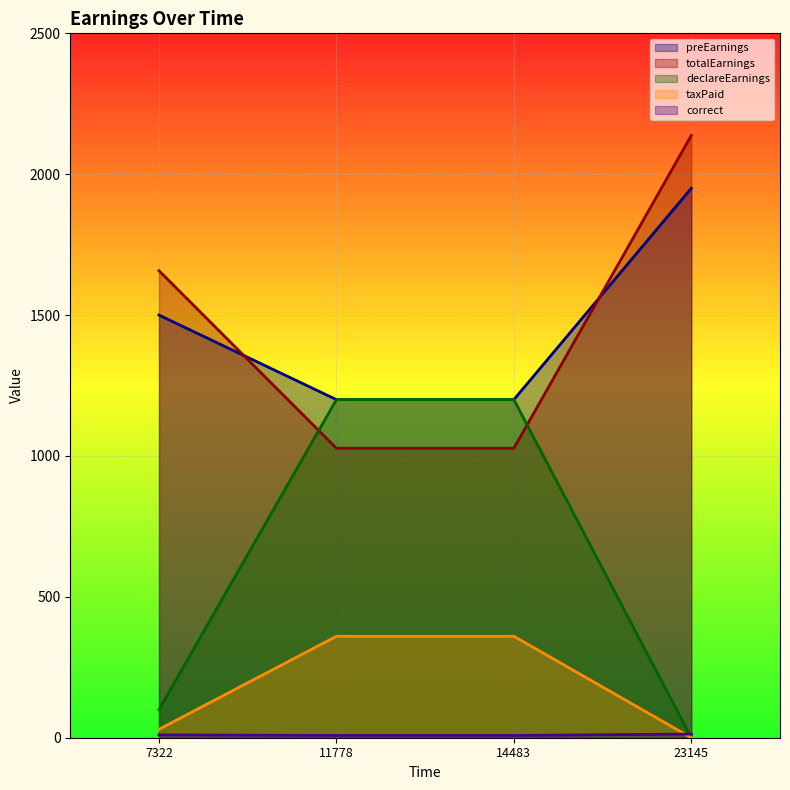

What is the spread (max minus min) of values at 11778?

1192.0